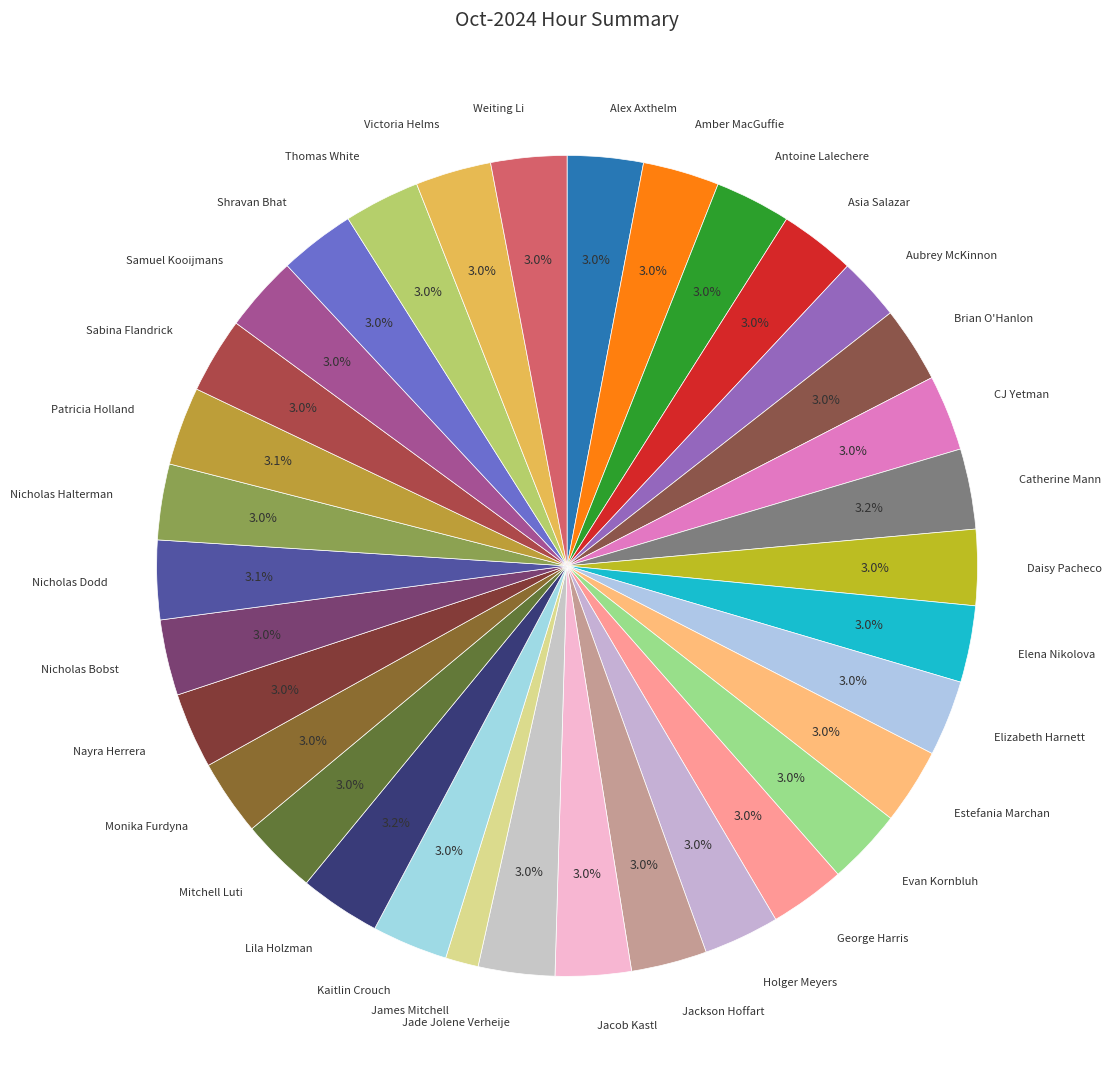

What percentage is the Shravan Bhat slice, to the nearest percent?

3%